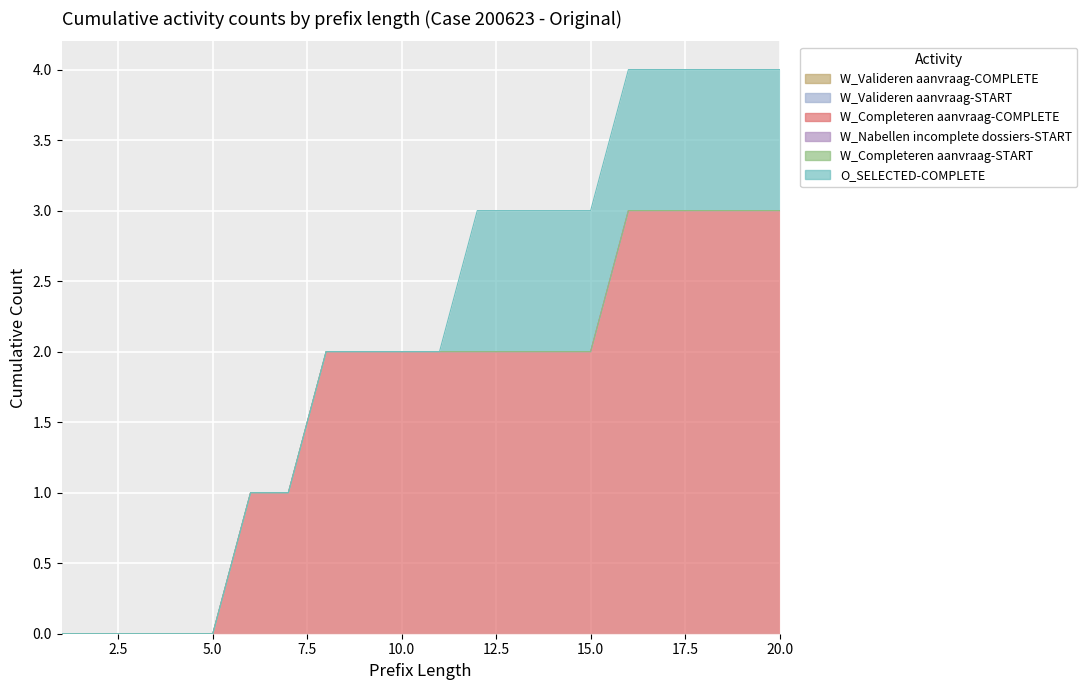

How many data points in W_Completeren aanvraag-COMPLETE are above 2?

5